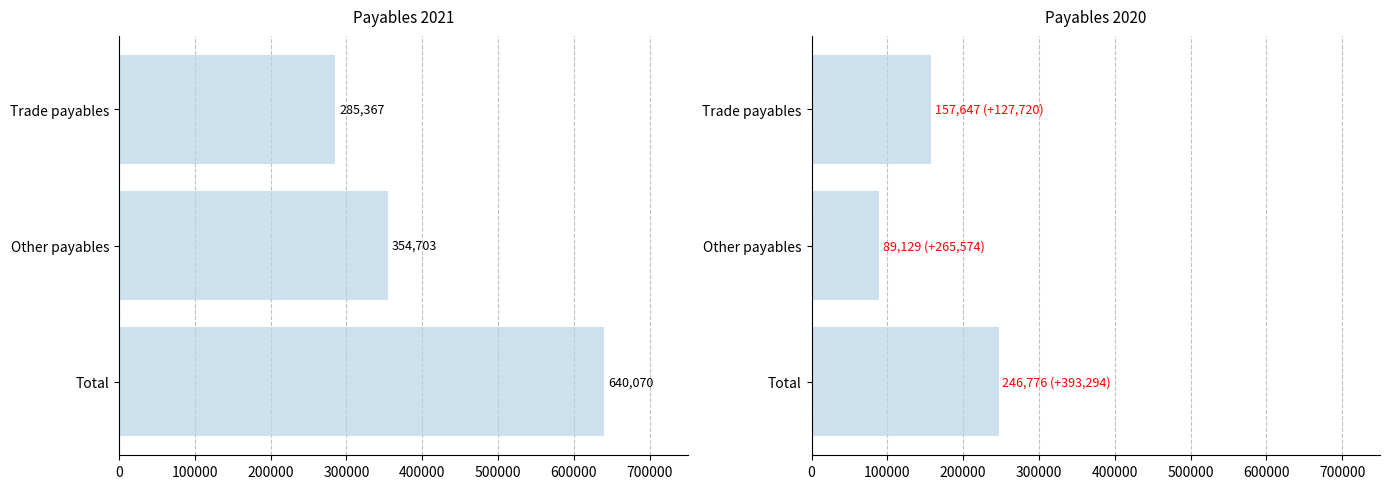

Read the 2020 value at Trade payables, to the nearest 50.

157650